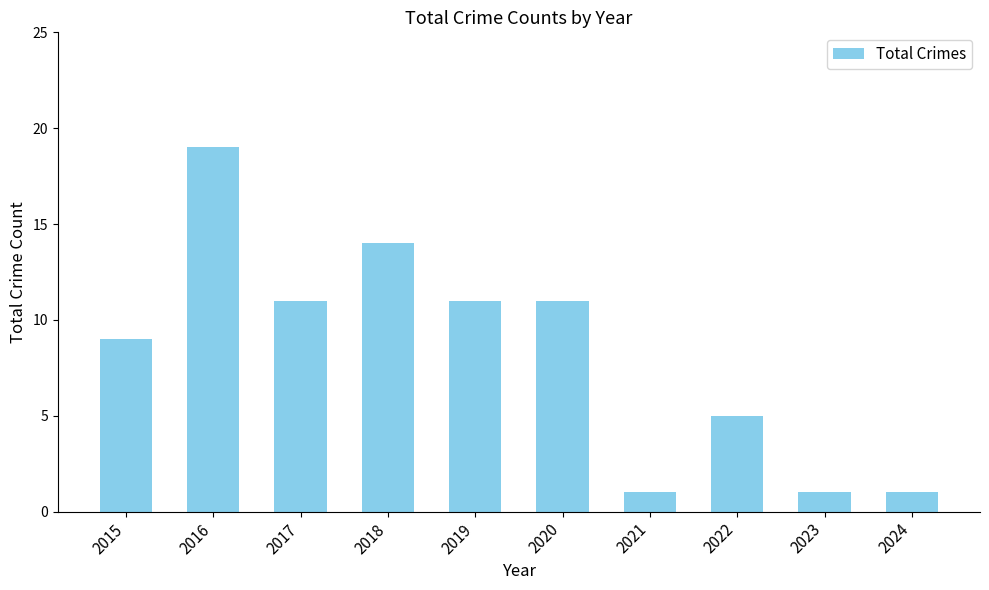

Is it true that the value at 2019 is 17?

False